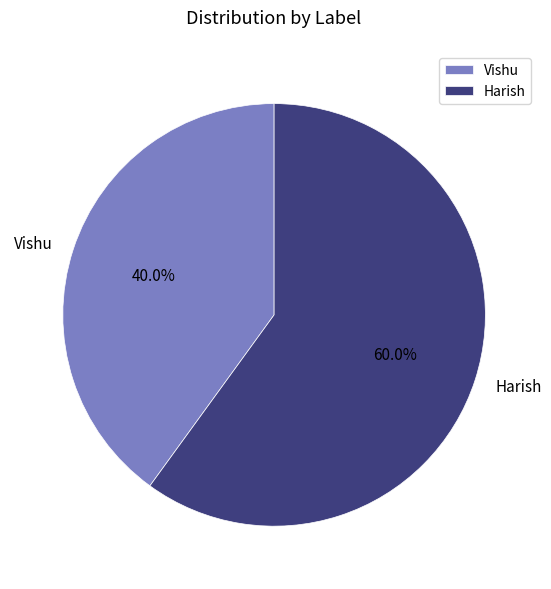

How many slices are in this pie chart?

2